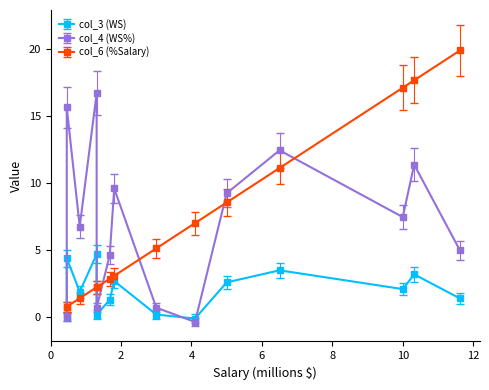

How many data points in col_6 are less than 5?

7